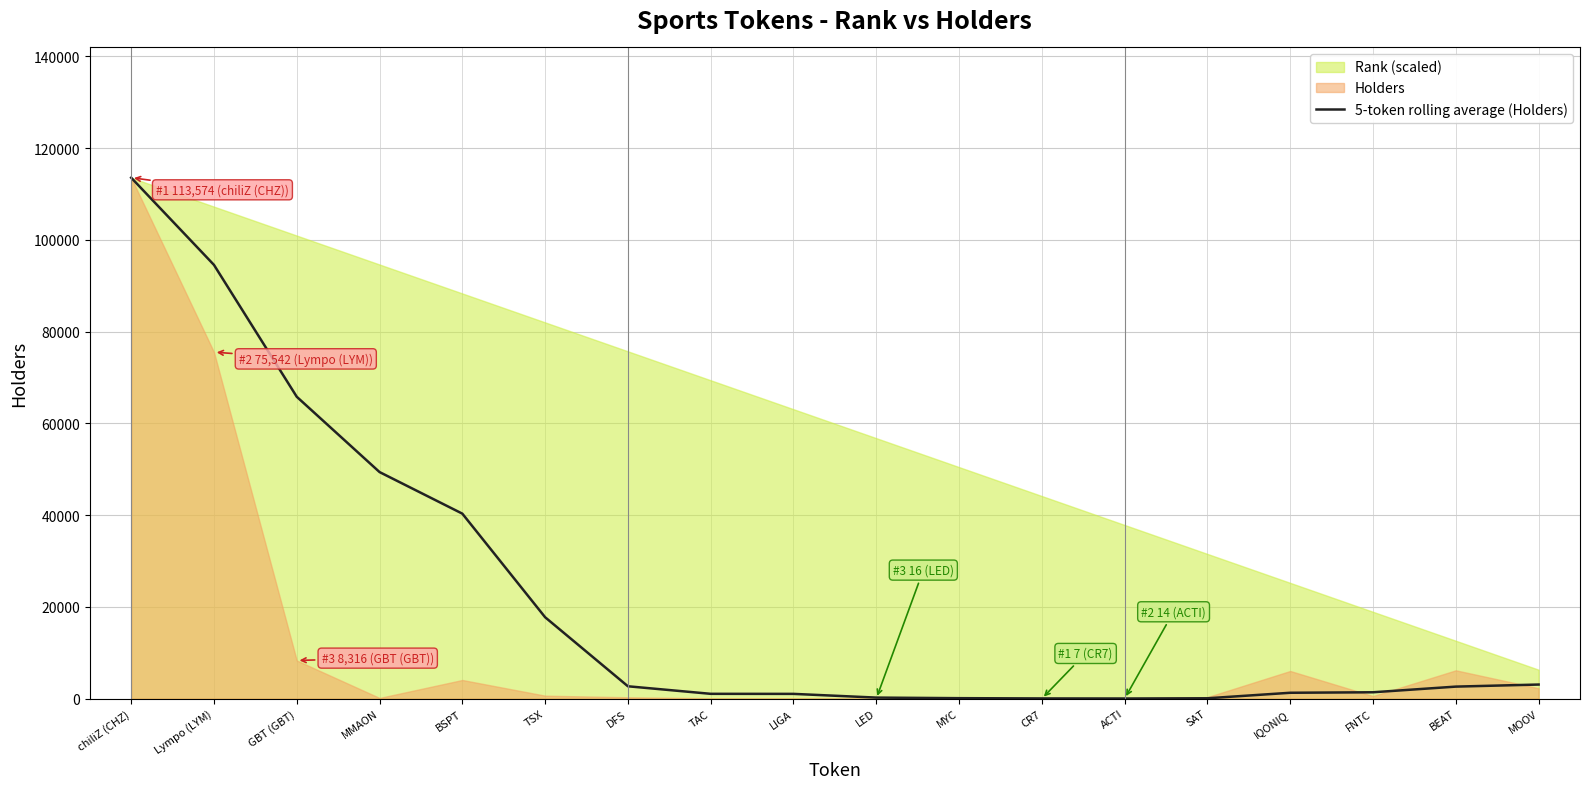

What value does the data have at LED?

226.2